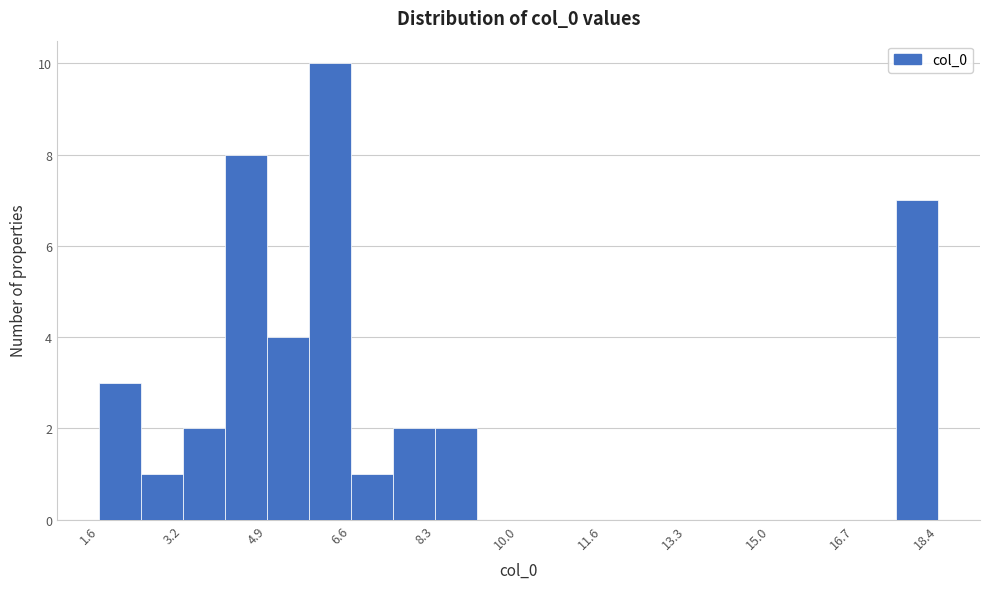

Reading left to right, list every bar in this chart as the range it spans on the x-axis followed by its height. Neither the bar edges nor the heights are printed on the chart, so give them approximately, as read against the axes.

1.6 to 2.4: 3
2.4 to 3.2: 1
3.2 to 4.0: 2
4.0 to 5.0: 8
5.0 to 5.8: 4
5.8 to 6.6: 10
6.6 to 7.4: 1
7.4 to 8.2: 2
8.2 to 9.2: 2
9.2 to 10.0: 0
10.0 to 10.8: 0
10.8 to 11.6: 0
11.6 to 12.4: 0
12.4 to 13.4: 0
13.4 to 14.2: 0
14.2 to 15.0: 0
15.0 to 15.8: 0
15.8 to 16.6: 0
16.6 to 17.6: 0
17.6 to 18.4: 7